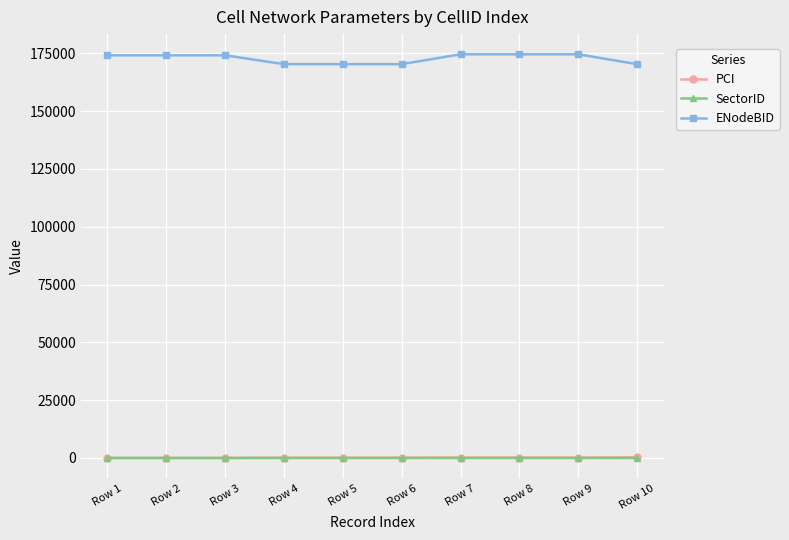

Which series has the largest total across all categories?

ENodeBID